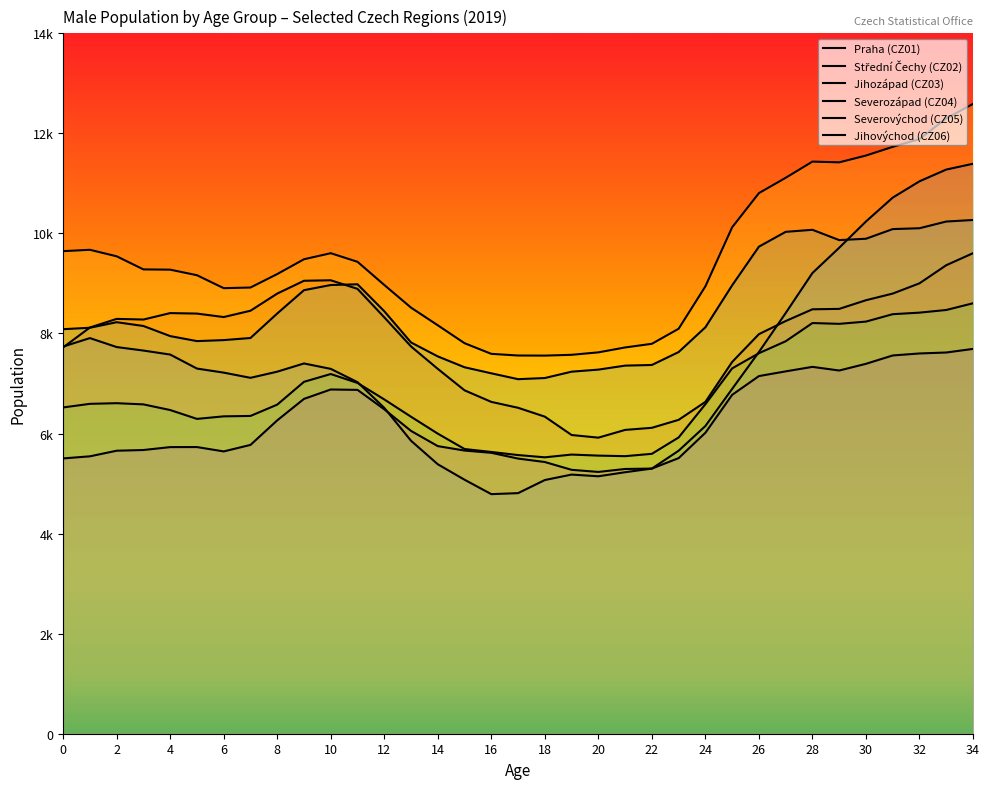

How many series are shown in this chart?

6